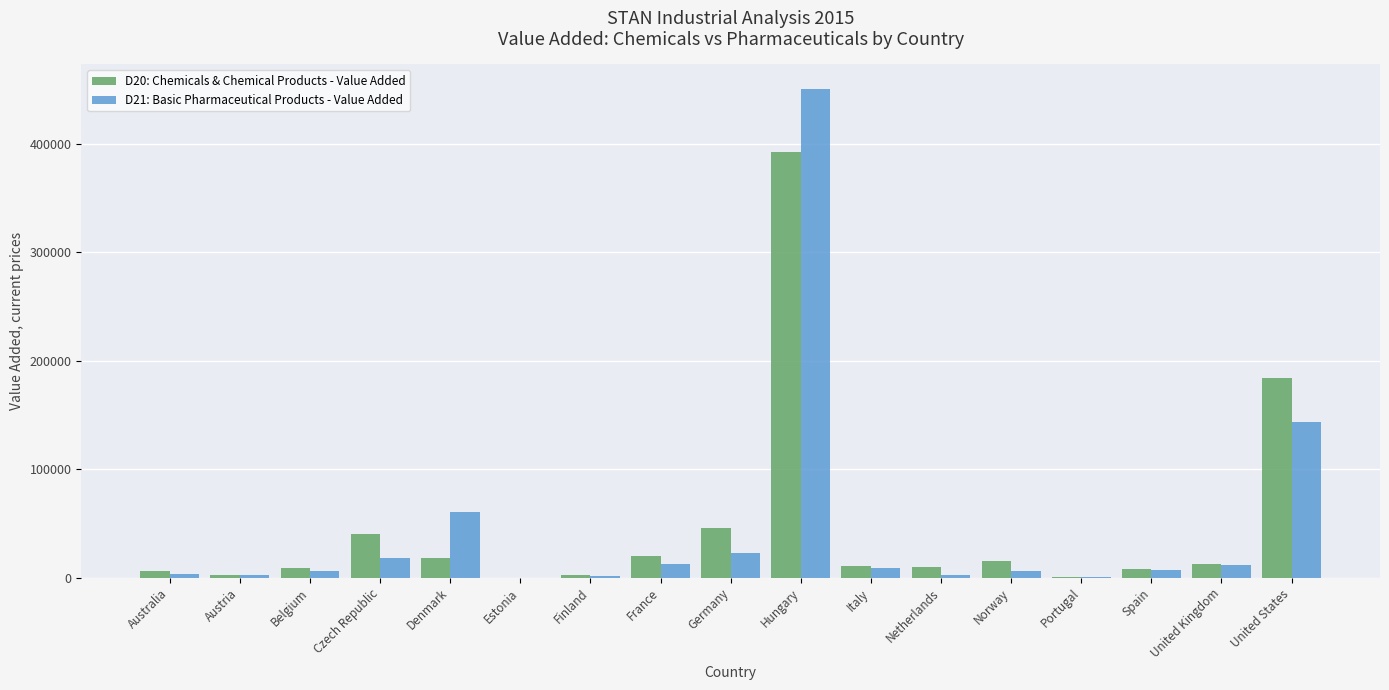

What is the average value of the D20: Chemicals & Chemical Products - Value Added series?

45677.2